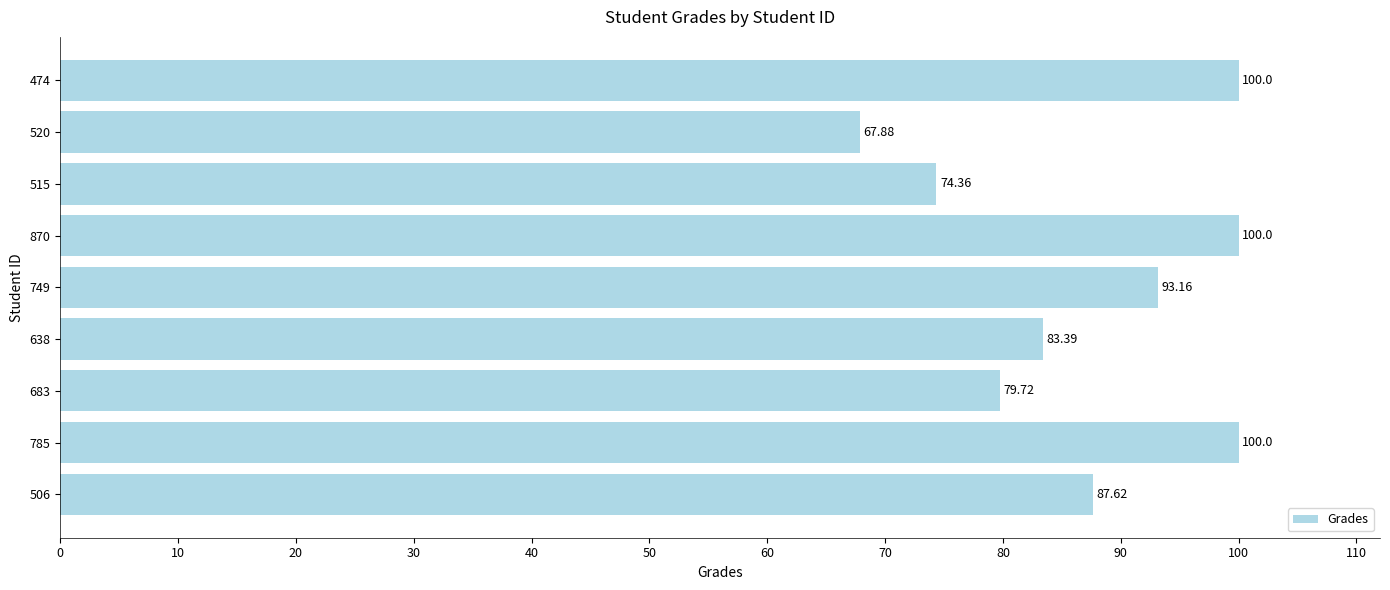

Approximately how many times larger is the value at 683 compared to 520?

1.2